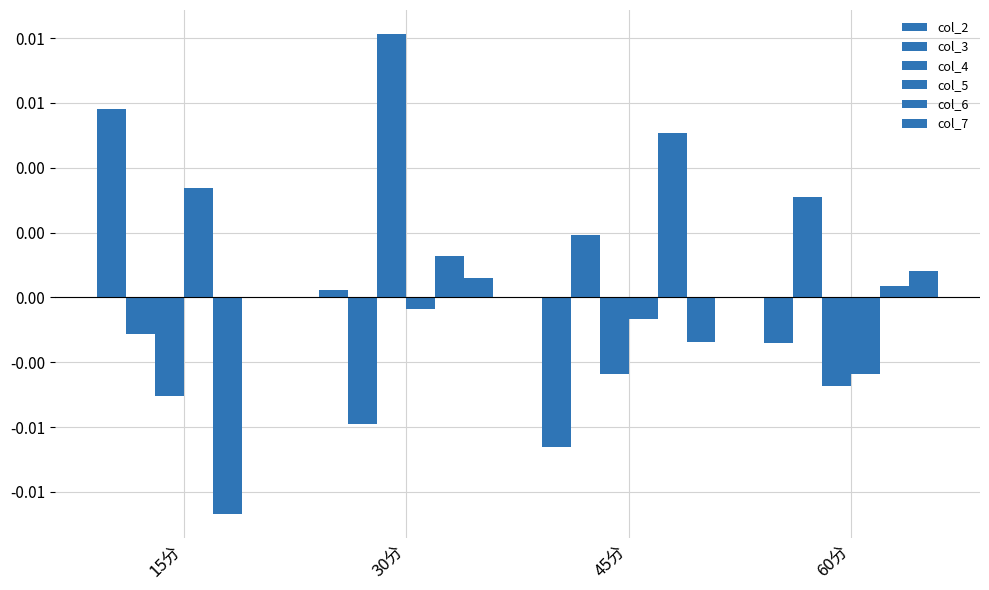

Does the chart contain stacked bars?

No